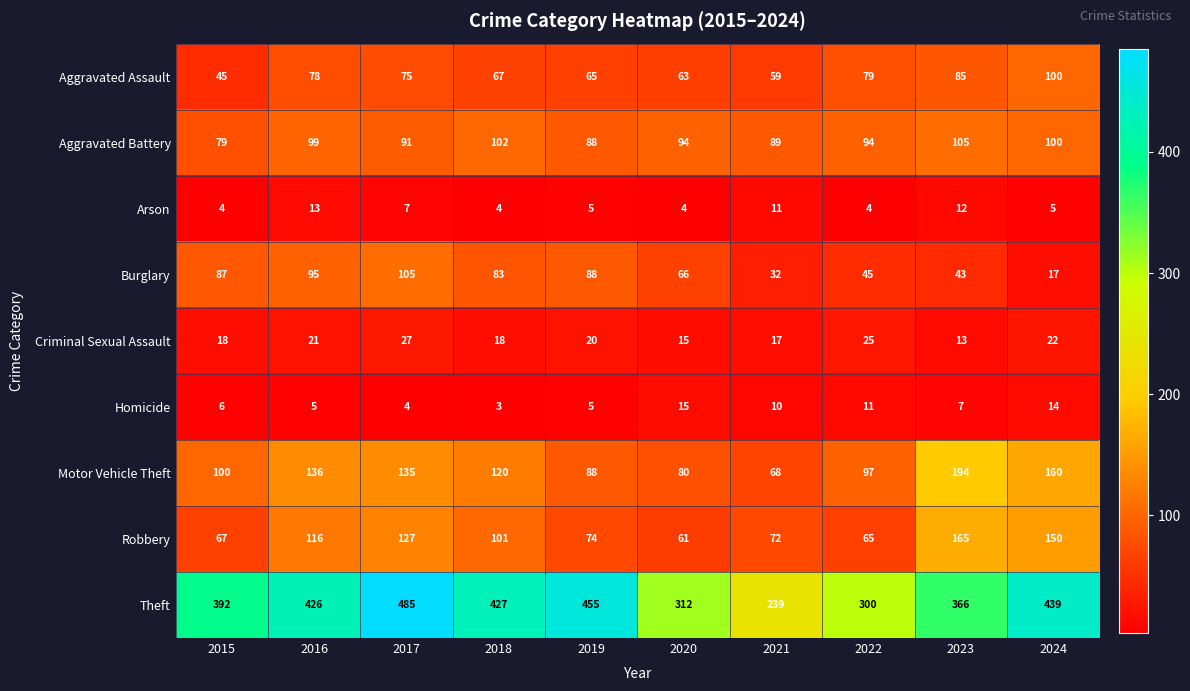

Which category has the lowest value in the Homicide series?

2018